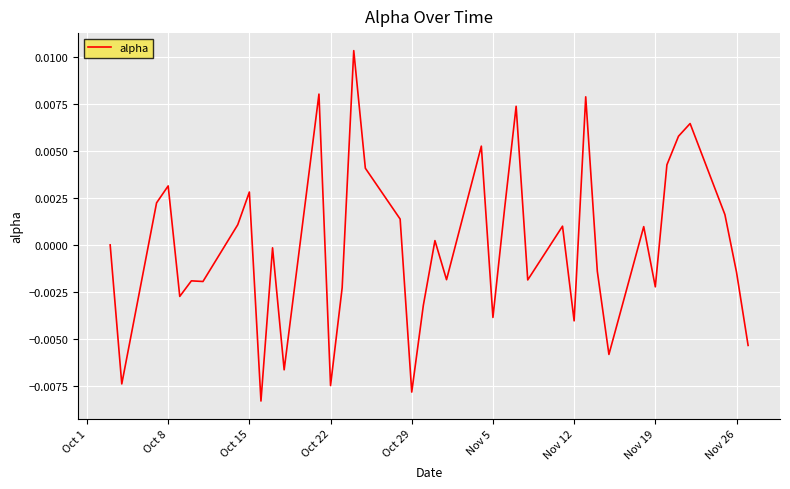

How many lines are shown in the chart?

1